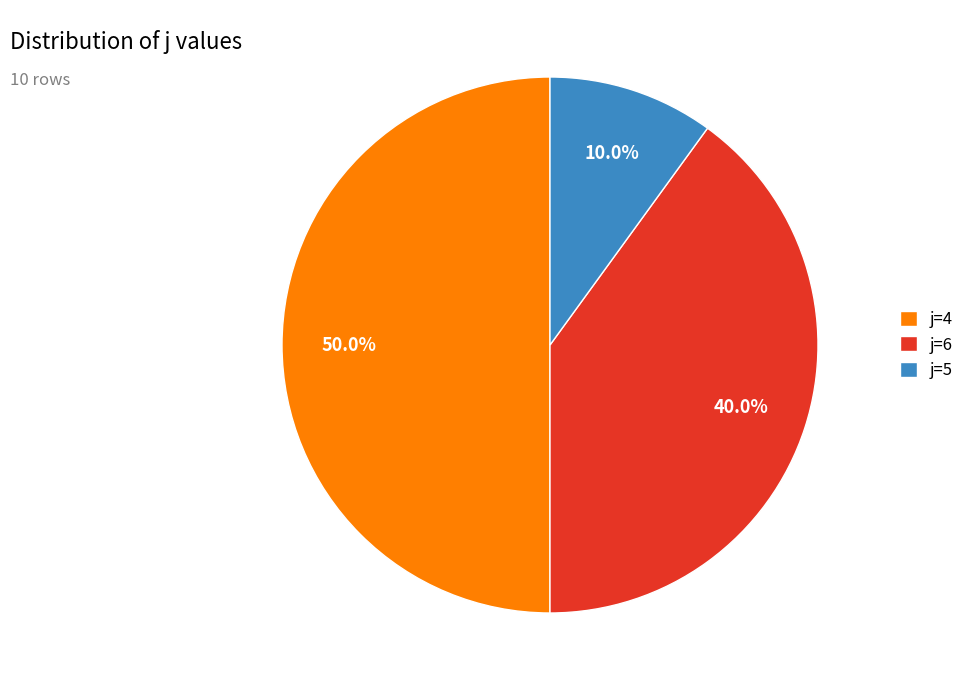

What percentage is NOT represented by j=5?

90.0%